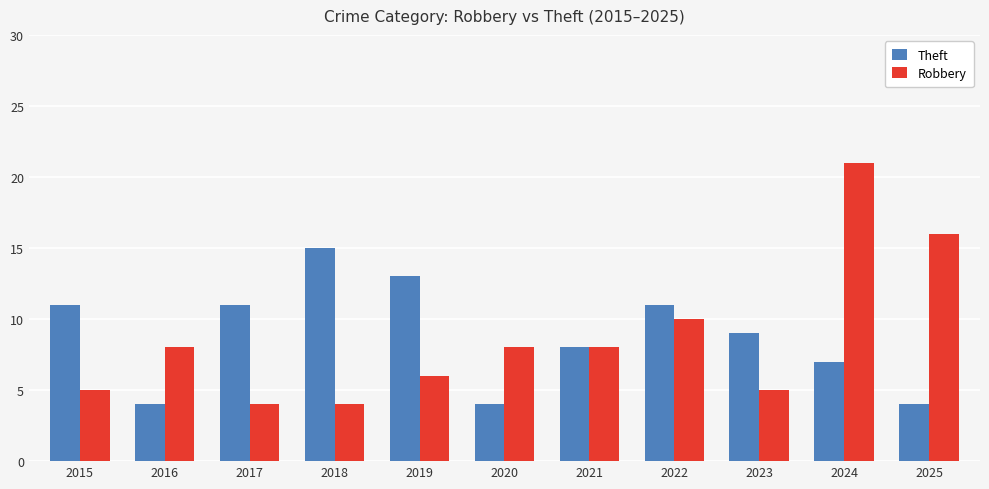

Does the chart contain any negative values?

No